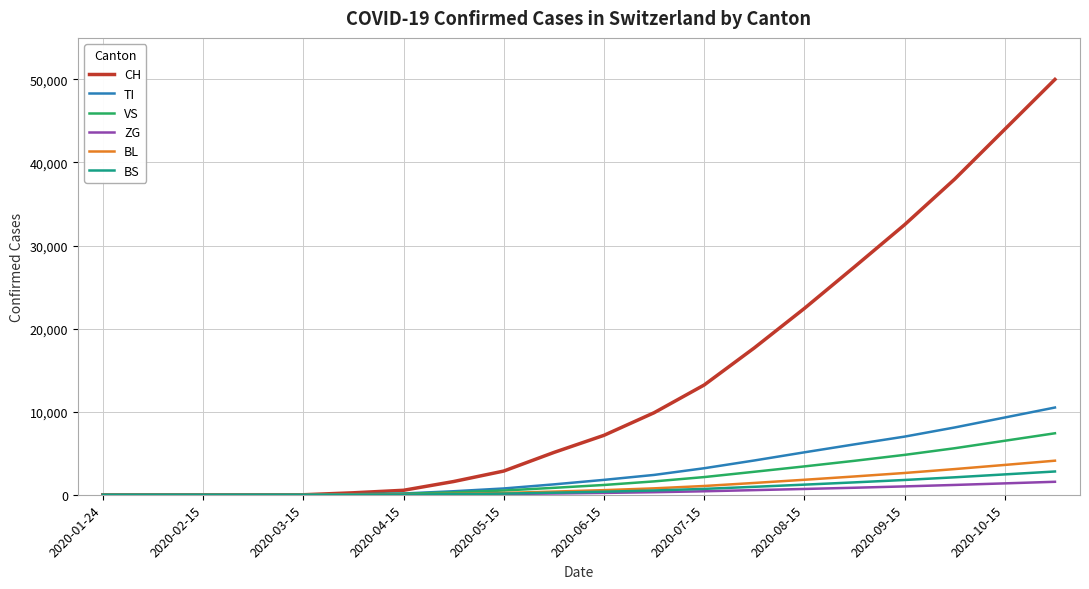

What is the greatest value displayed?

50000